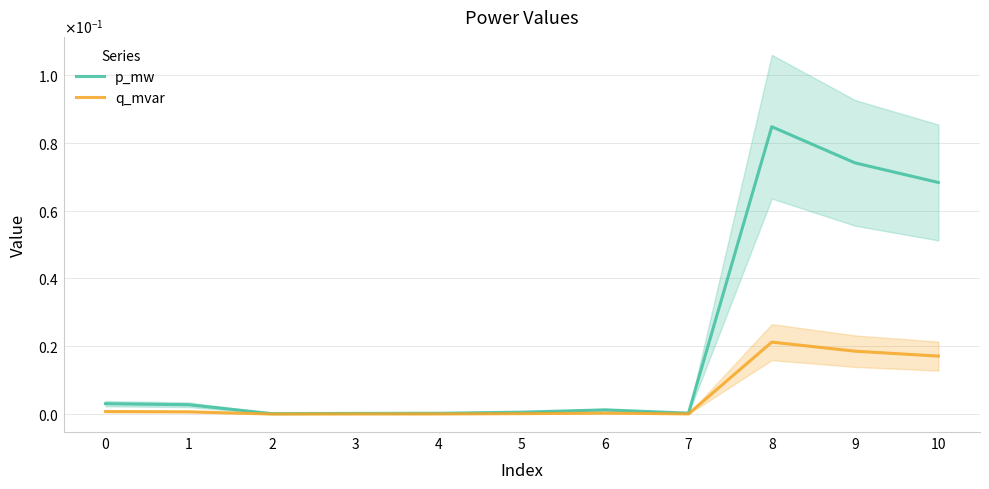

Rank the categories by q_mvar value from lowest to highest.

2, 3, 4, 7, 5, 6, 1, 0, 10, 9, 8